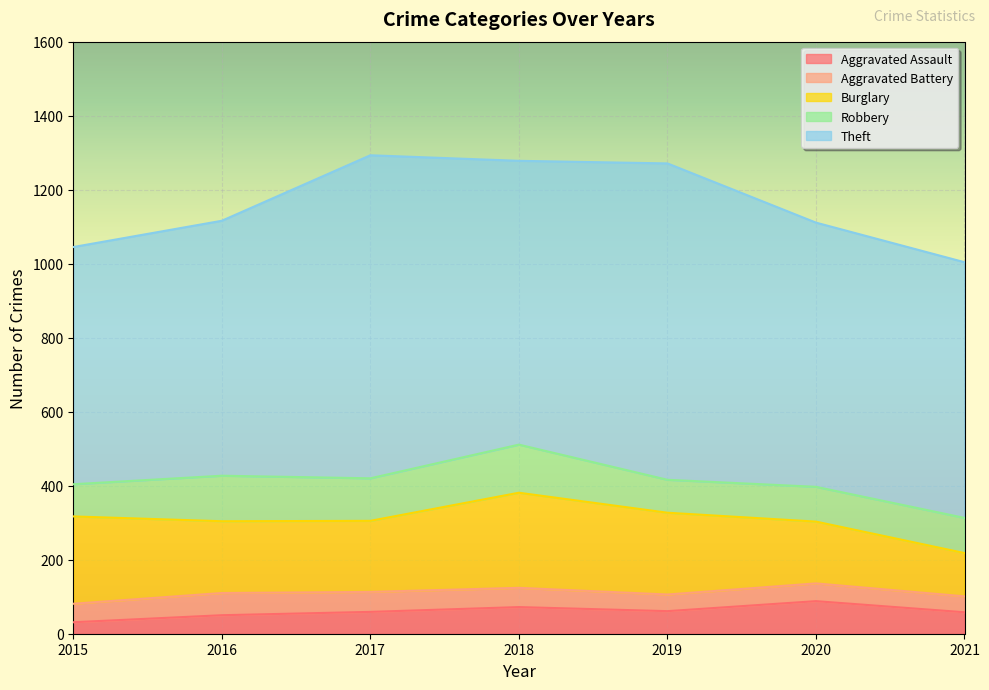

True or false: Burglary and Robbery intersect in this chart.

False